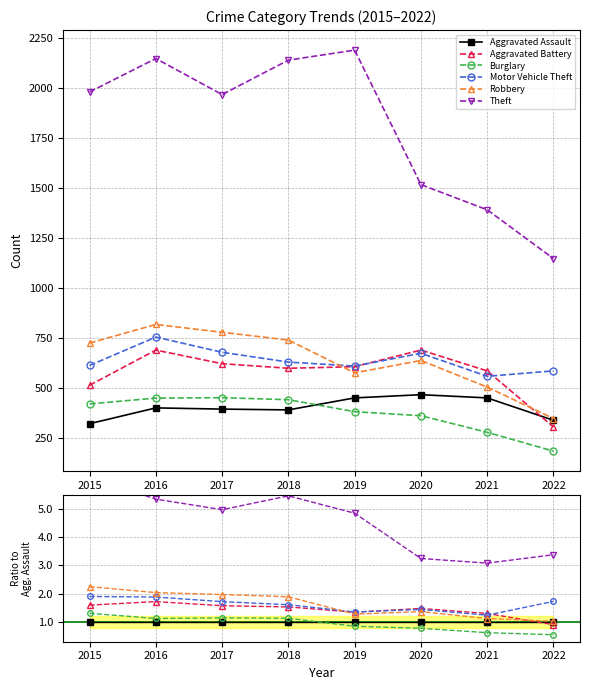

What is the approximate value of Motor Vehicle Theft at 2021?

1.2